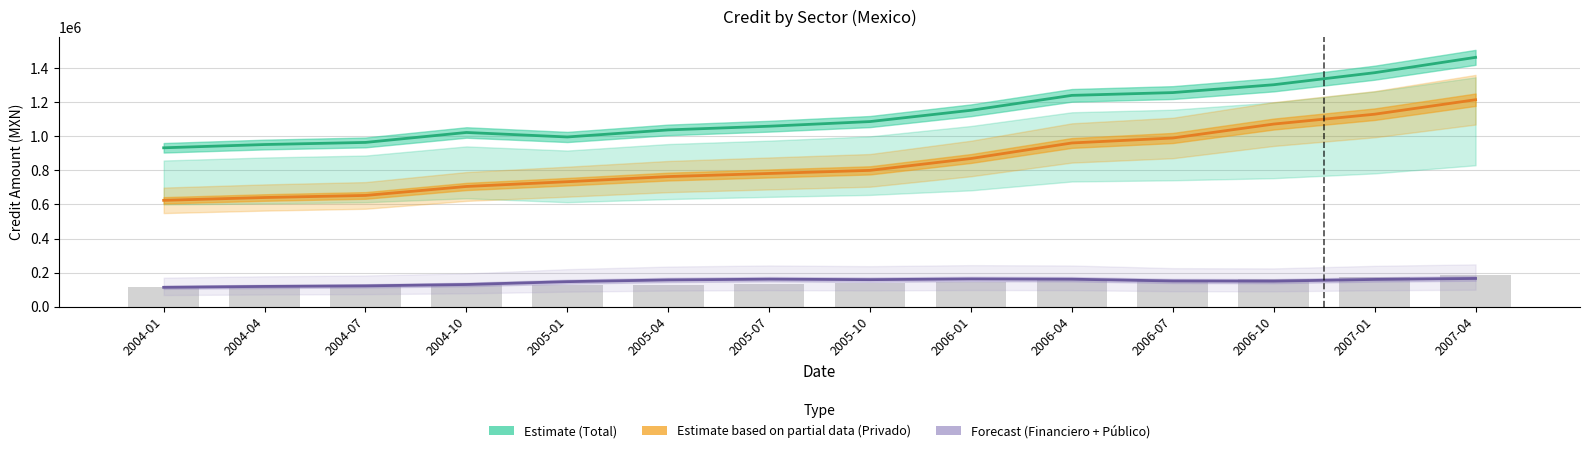

Are the bars grouped side by side (vs. stacked)?

Yes